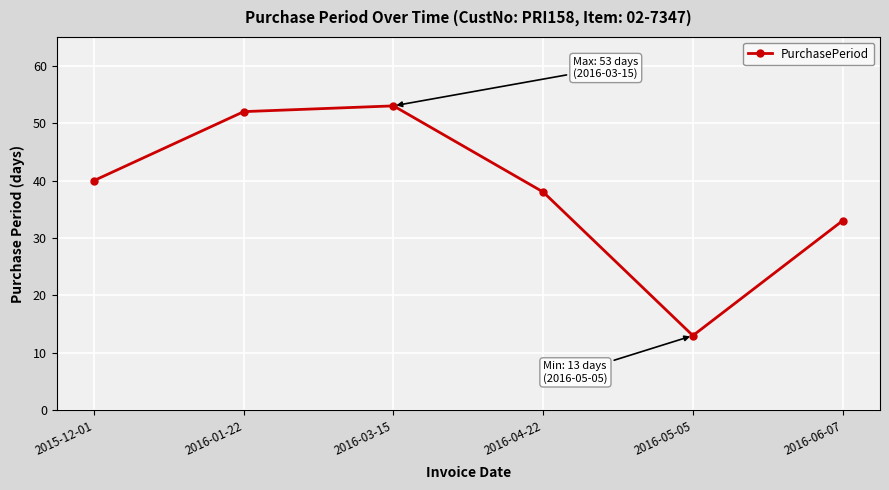

The value at 2016-05-05 is 13. True or false?

True